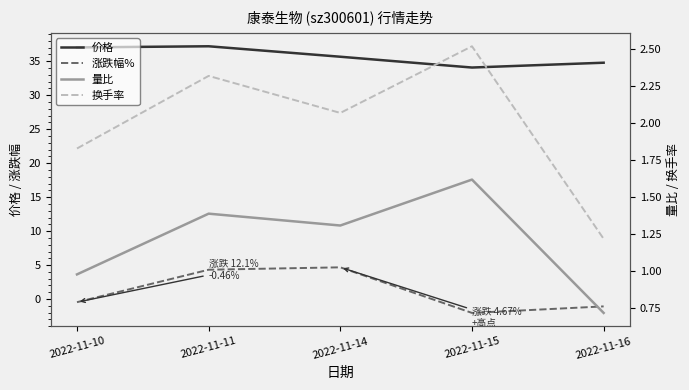

Rank the series at 2022-11-11 from lowest to highest value.

量比, 换手率, 涨跌幅%, 价格